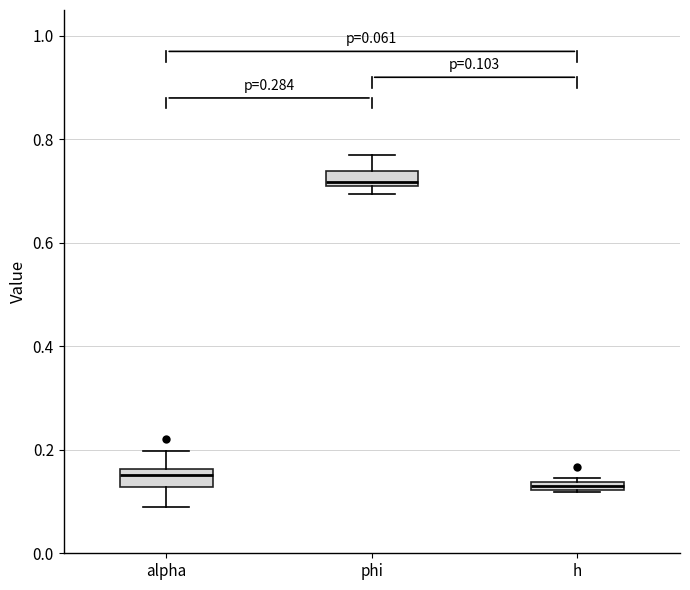

Which box's median line is the highest?

phi